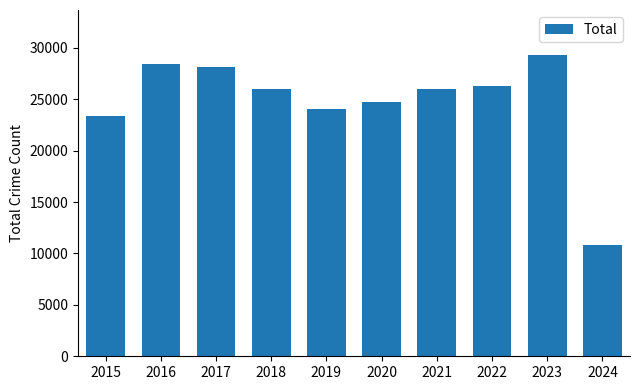

How many data points are less than 26042?

5